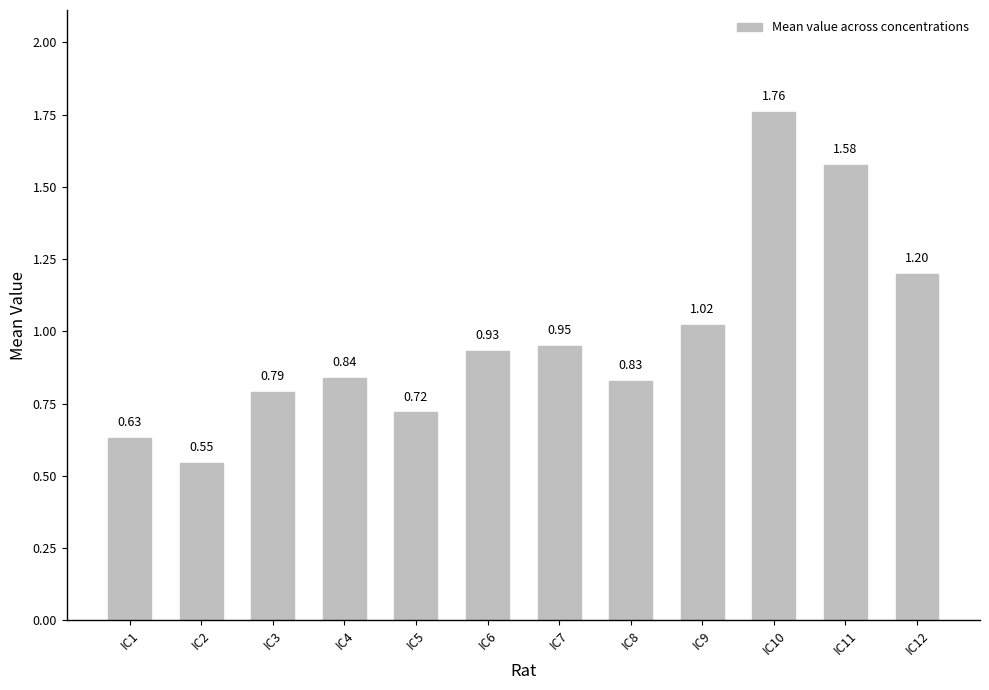

Does the chart contain any negative values?

No